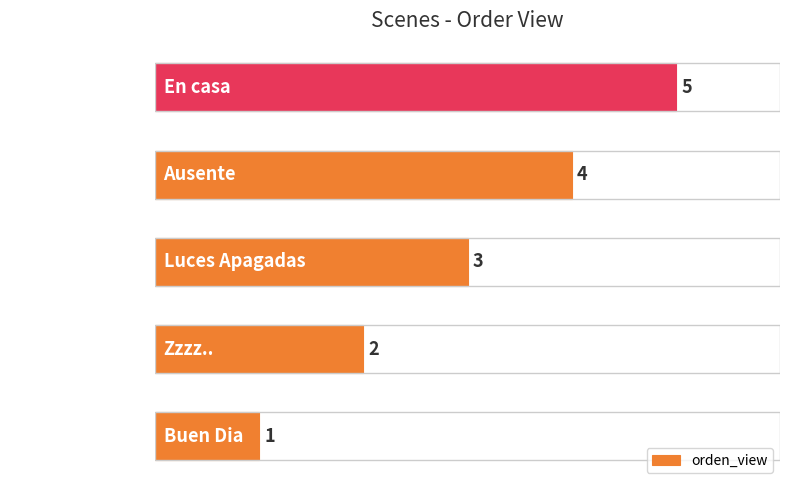

What is the smallest value displayed?

1